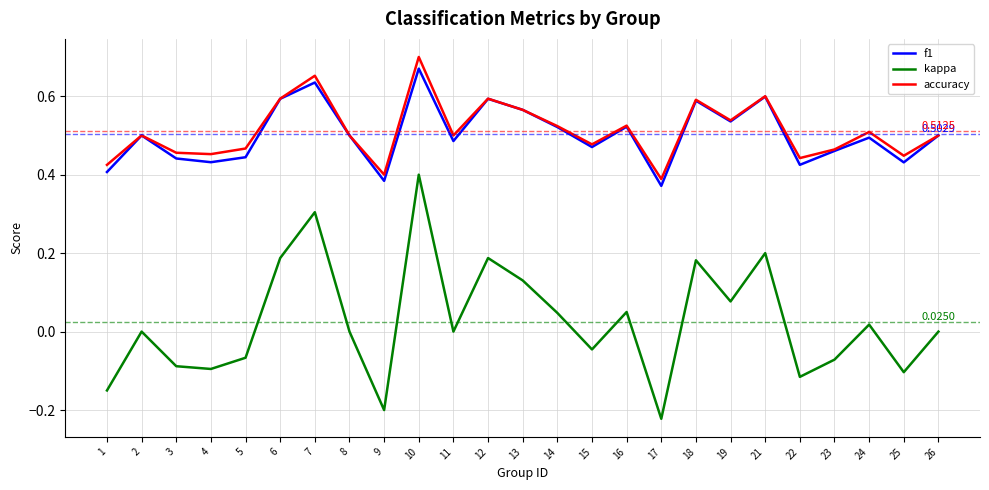

What is the difference between the second highest and minimum values in the f1 series?

0.3